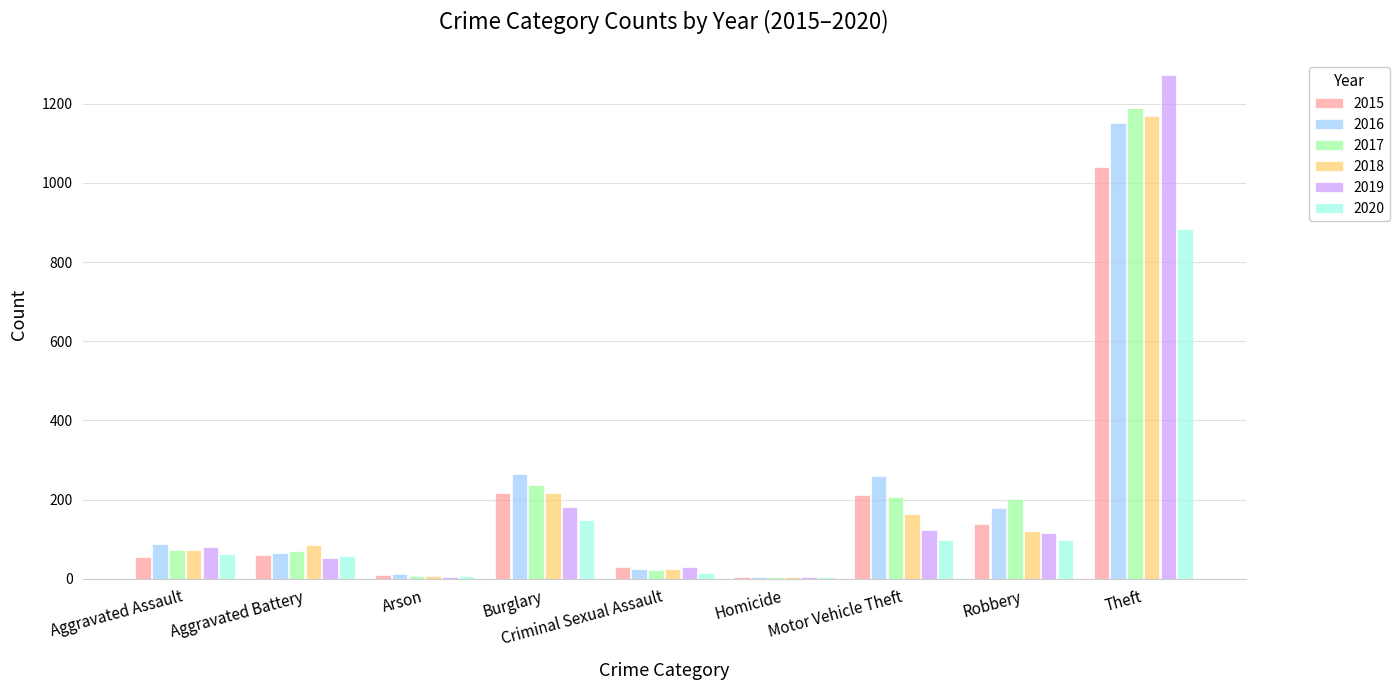

What is the difference between the 2018 values at Aggravated Battery and Aggravated Assault?

14